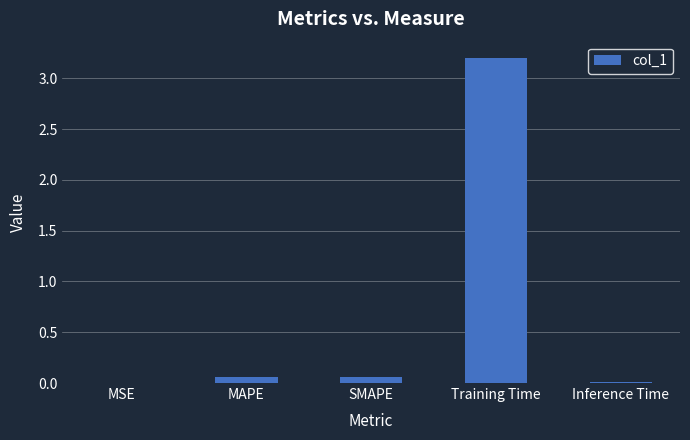

Which label corresponds to the largest value in the chart?

Training Time